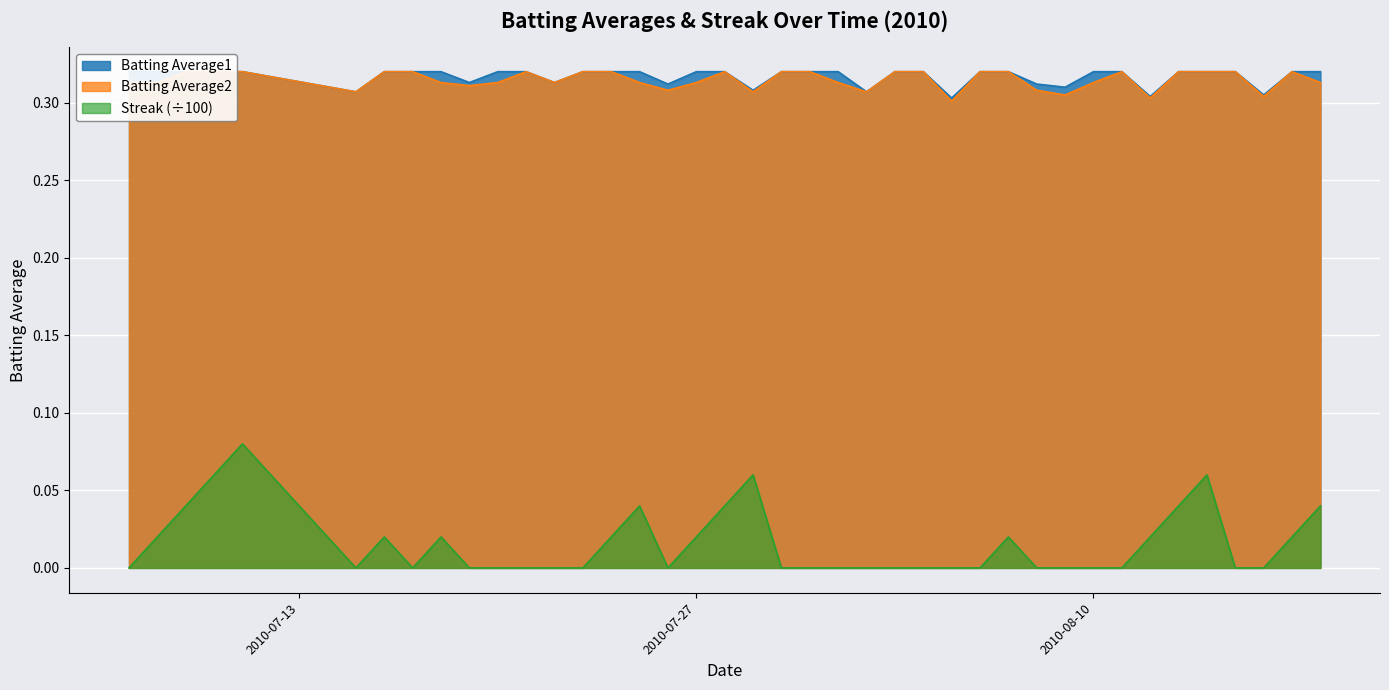

Rank the categories by Batting Average1 value from lowest to highest.

2010-08-05, 2010-08-12, 2010-08-16, 2010-07-15, 2010-08-02, 2010-07-29, 2010-08-09, 2010-07-26, 2010-08-08, 2010-07-19, 2010-07-22, 2010-07-07, 2010-07-08, 2010-07-09, 2010-07-10, 2010-07-11, 2010-07-16, 2010-07-17, 2010-07-18, 2010-07-20, 2010-07-21, 2010-07-23, 2010-07-24, 2010-07-25, 2010-07-27, 2010-07-28, 2010-07-30, 2010-07-31, 2010-08-01, 2010-08-03, 2010-08-04, 2010-08-06, 2010-08-07, 2010-08-10, 2010-08-11, 2010-08-13, 2010-08-14, 2010-08-15, 2010-08-17, 2010-08-18